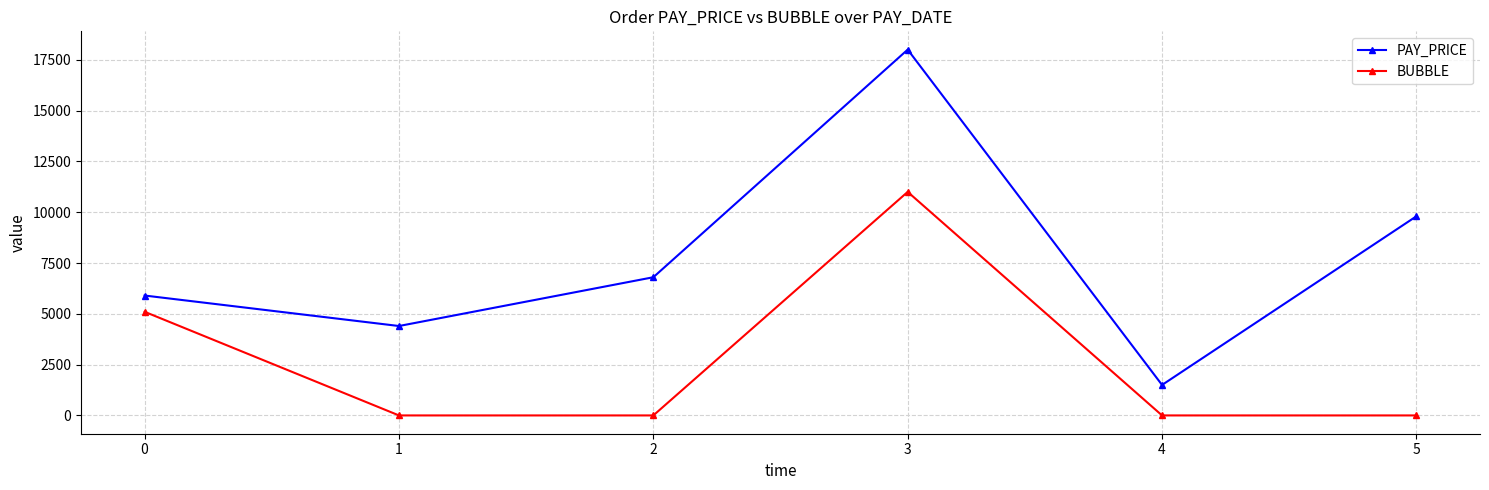

List the series in order of their overall mean, highest first.

PAY_PRICE, BUBBLE